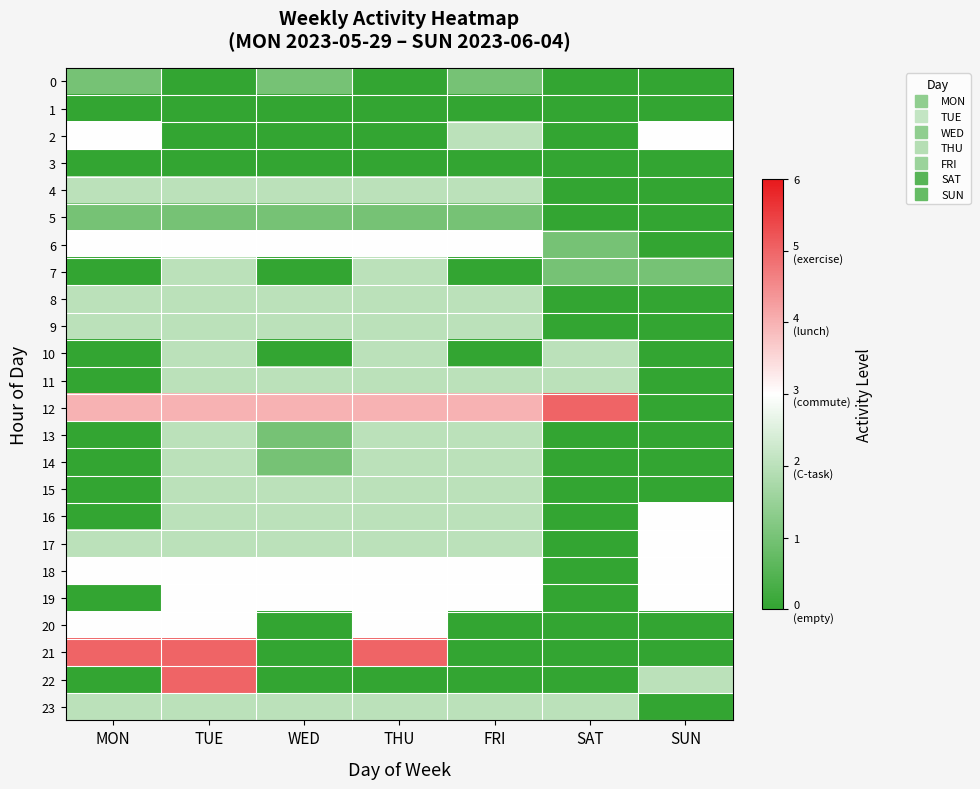

Which series has the widest spread of values?

12